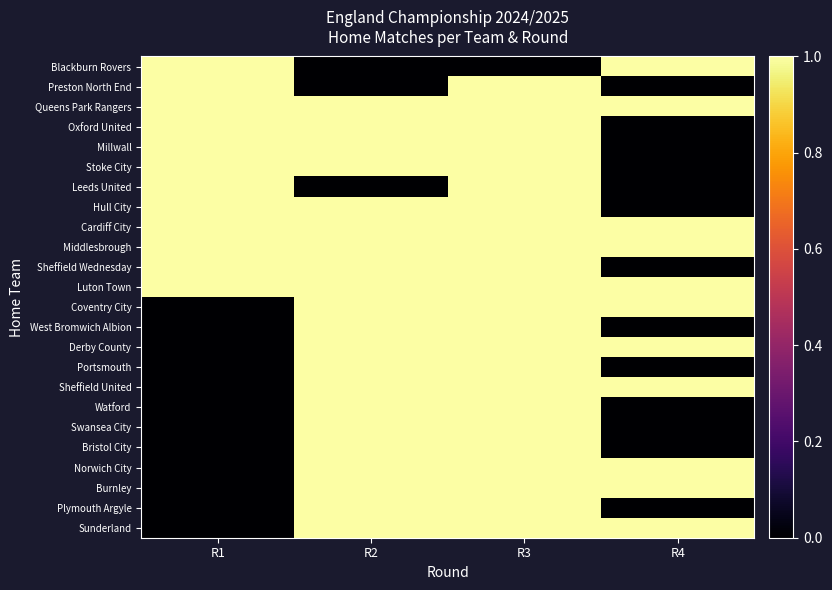

Rank the series by their maximum value, from lowest to highest.

Blackburn Rovers, Preston North End, Queens Park Rangers, Oxford United, Millwall, Stoke City, Leeds United, Hull City, Cardiff City, Middlesbrough, Sheffield Wednesday, Luton Town, Coventry City, West Bromwich Albion, Derby County, Portsmouth, Sheffield United, Watford, Swansea City, Bristol City, Norwich City, Burnley, Plymouth Argyle, Sunderland